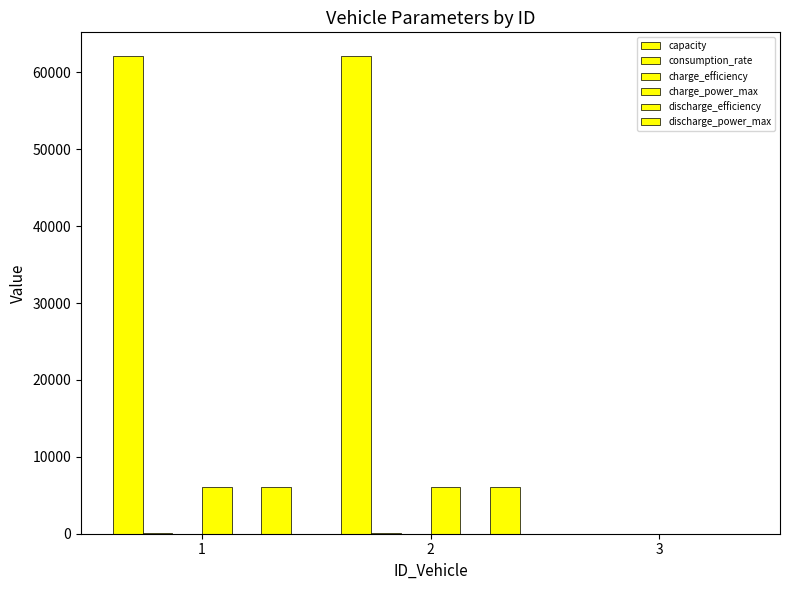

List the labels in order of charge_power_max value, smallest first.

3, 1, 2